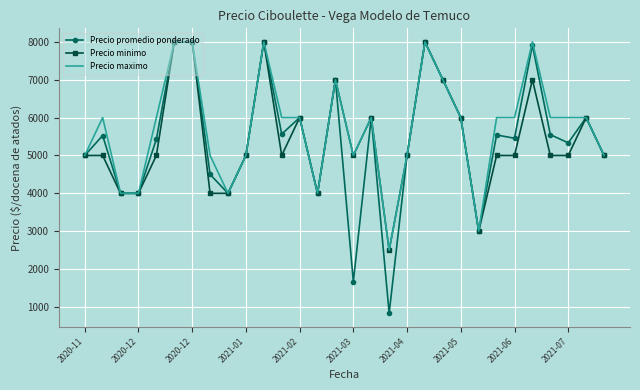

What is the highest value of the Precio promedio ponderado series?

8000